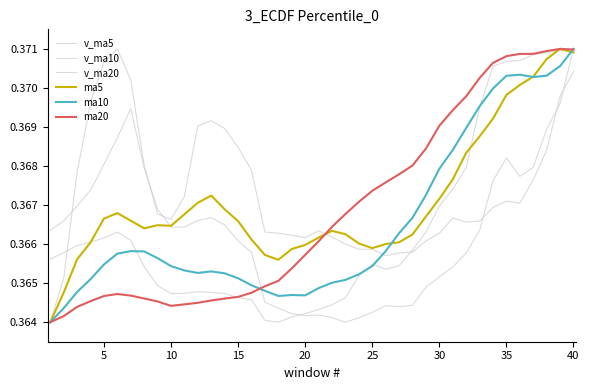

Does the chart have visible grid lines?

No